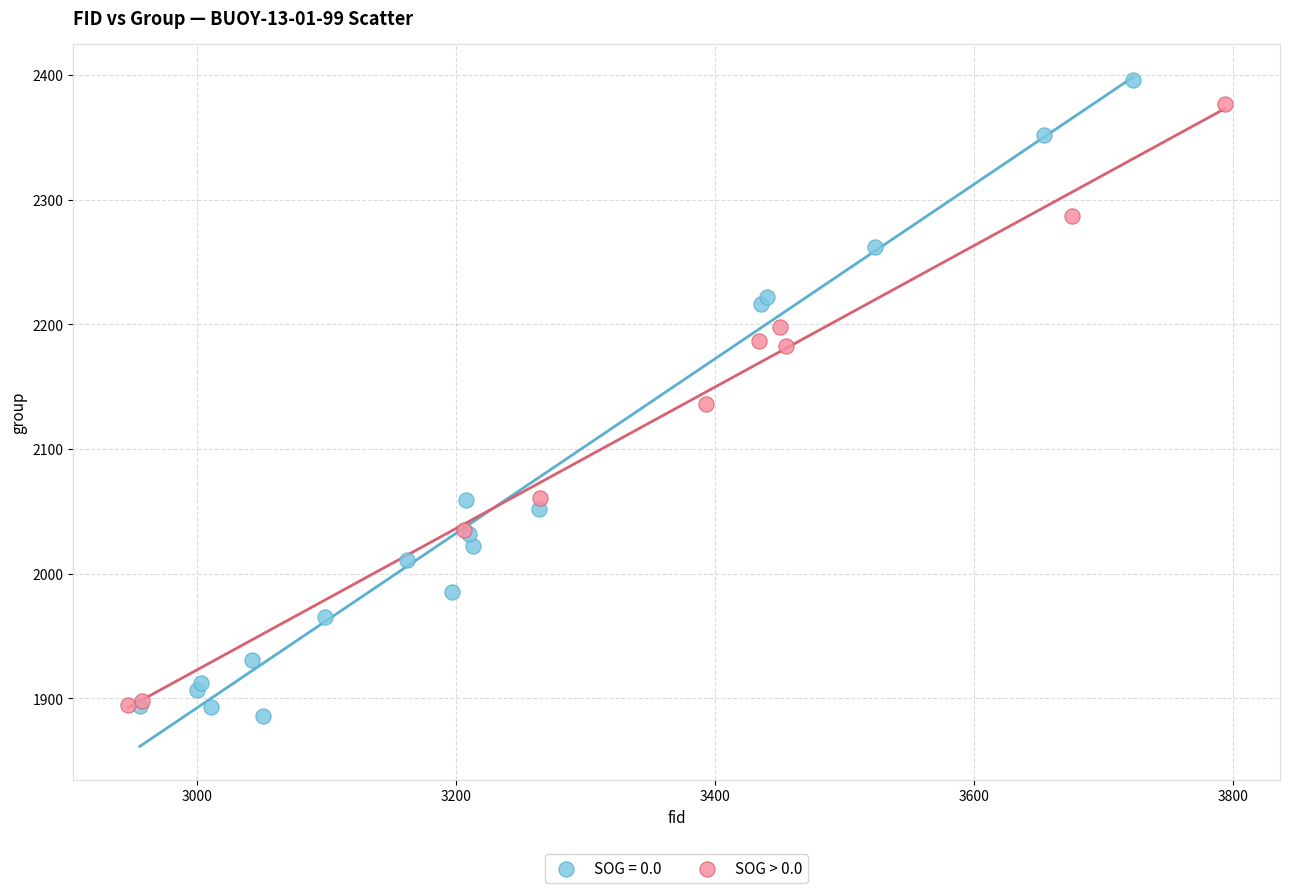

Which series has the widest spread of Y values?

SOG = 0.0